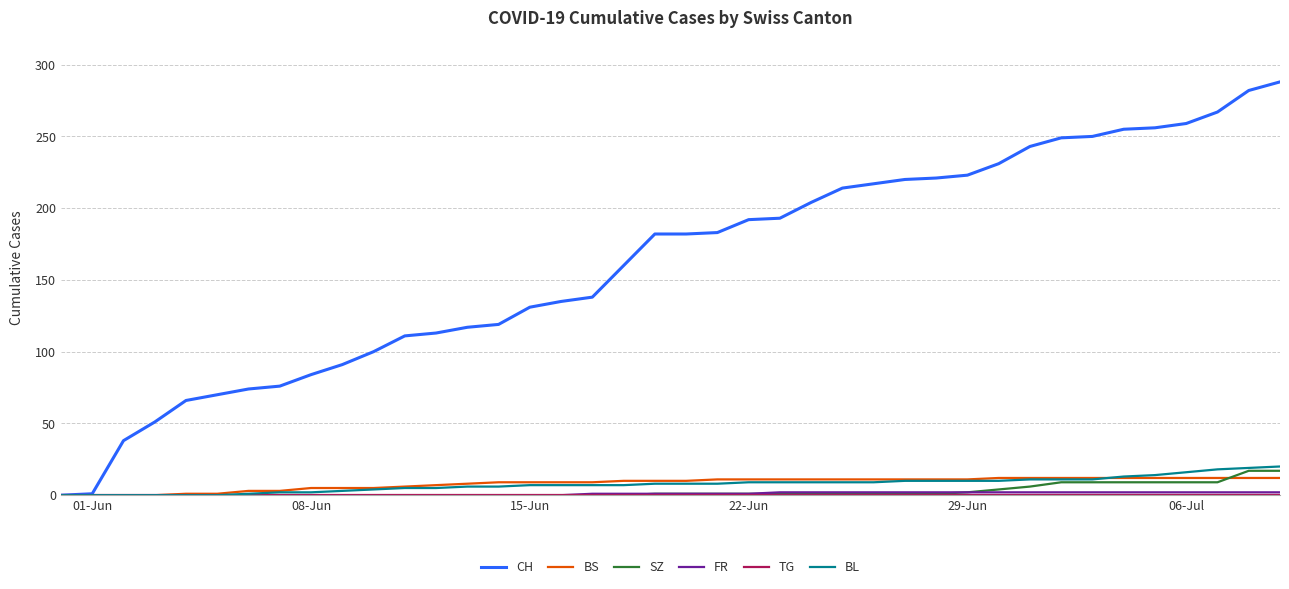

Which series has the largest range (max minus min)?

CH